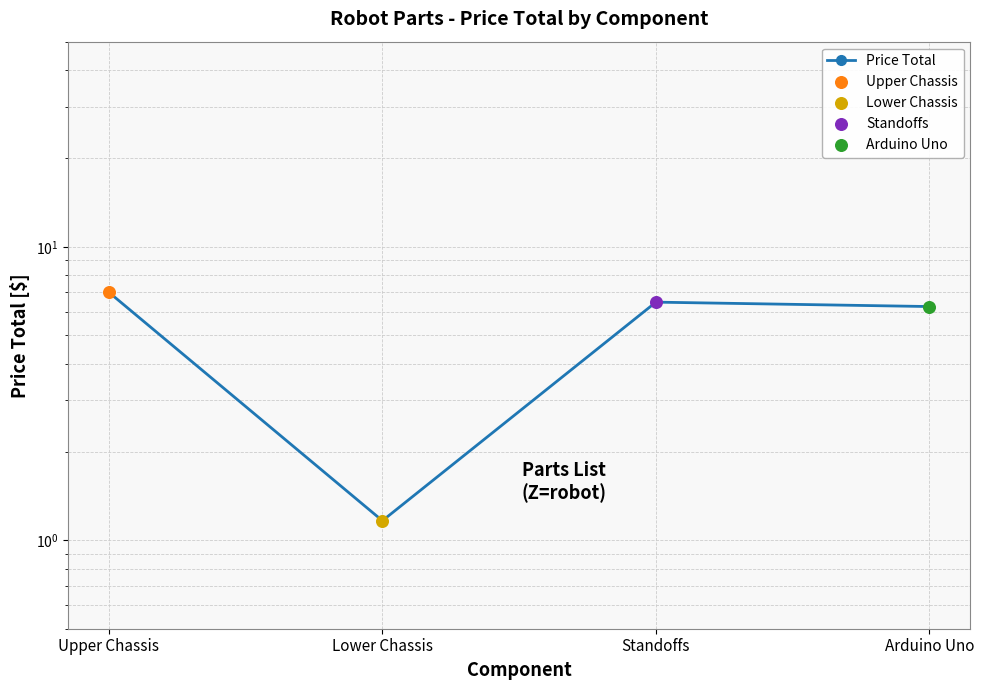

What is the change in value from Lower Chassis to Standoffs?

+5.3